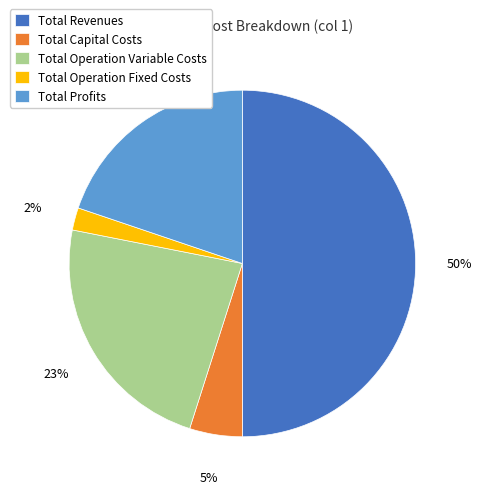

What is the largest slice in the pie chart?

Total Revenues